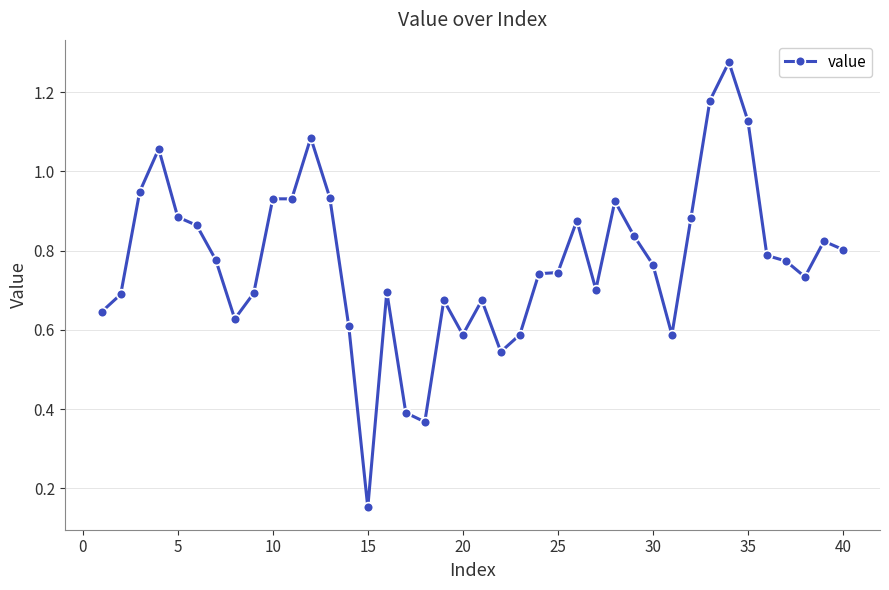

True or false: there are more than 1 points higher than both neighbors.

True